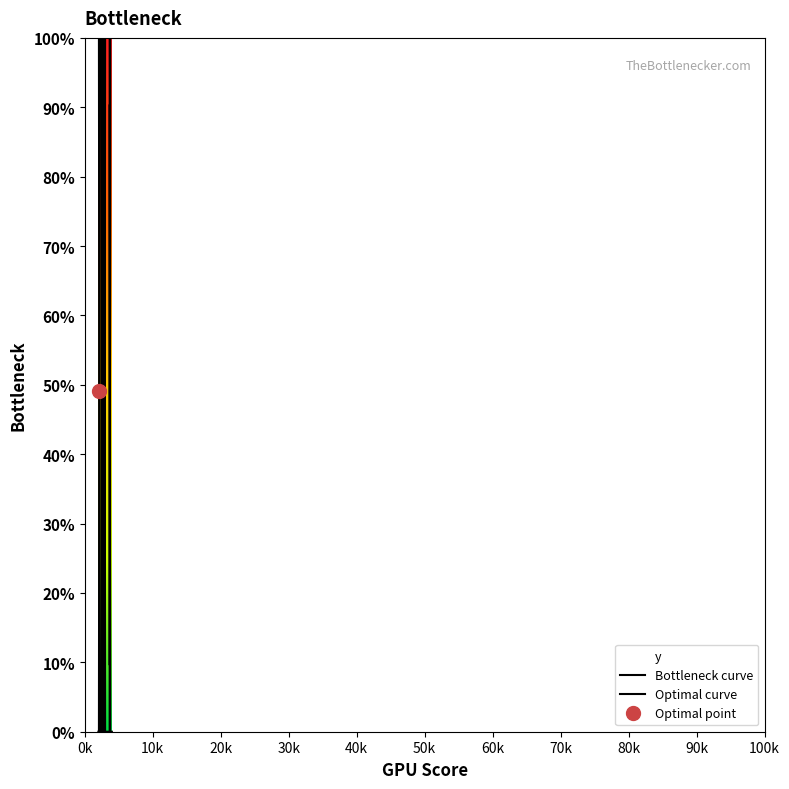

Does the chart have visible grid lines?

No